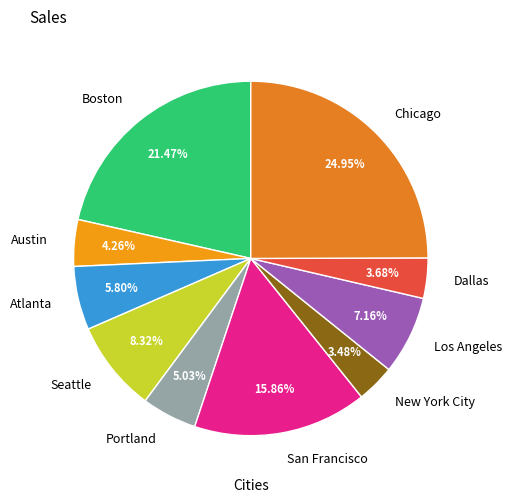

Between Austin and Boston, which is larger?

Boston